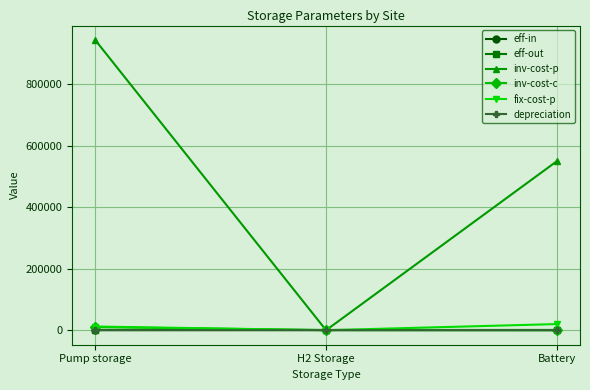

At which category is the sum across all series the highest?

Pump storage